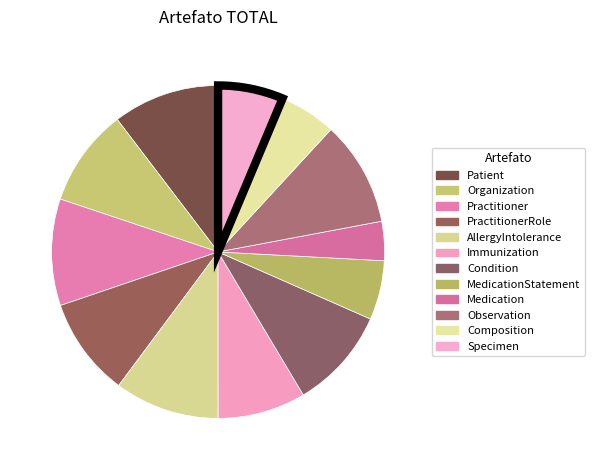

Is there any slice that represents more than half of the pie?

No